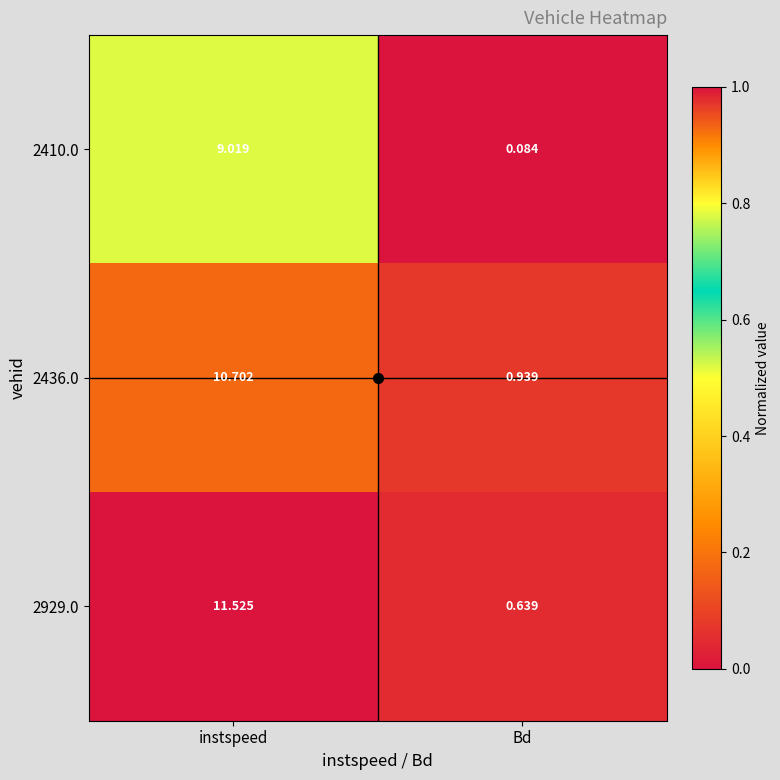

Which series has the largest range (max minus min)?

2929.0